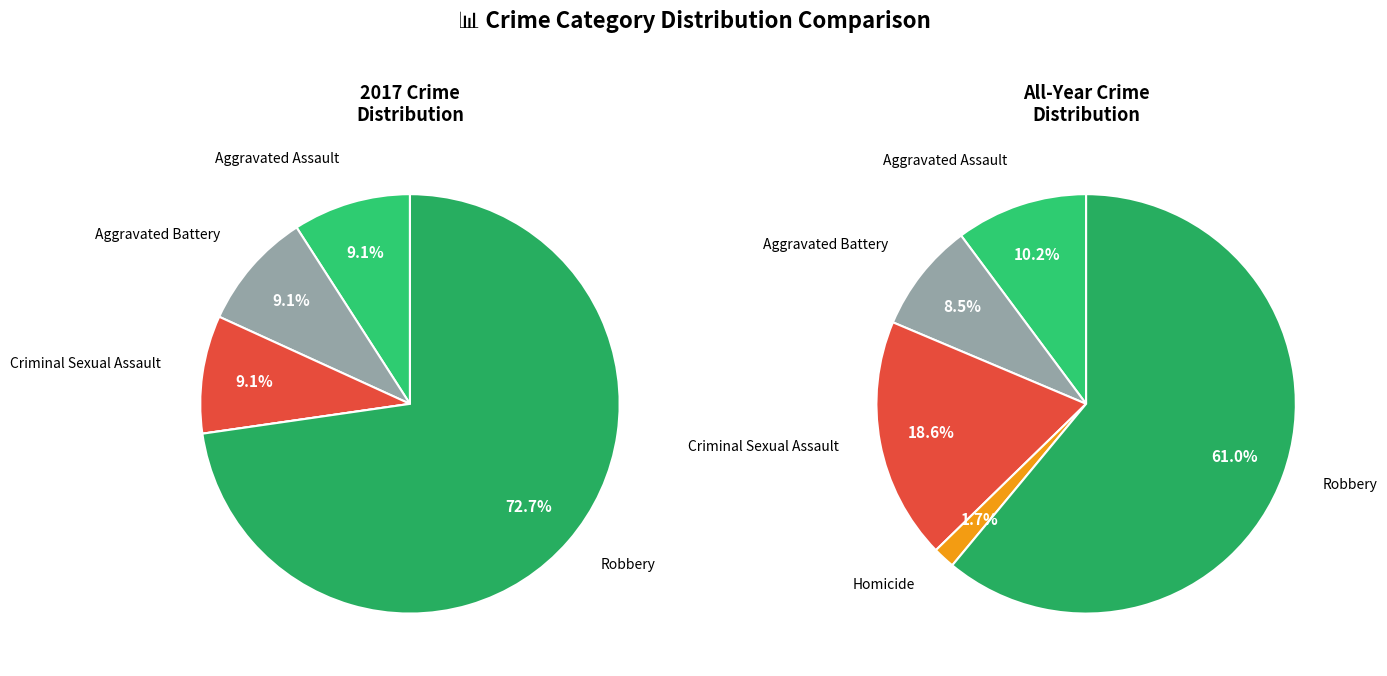

What percentage is the Criminal Sexual Assault slice, to the nearest percent?

9%